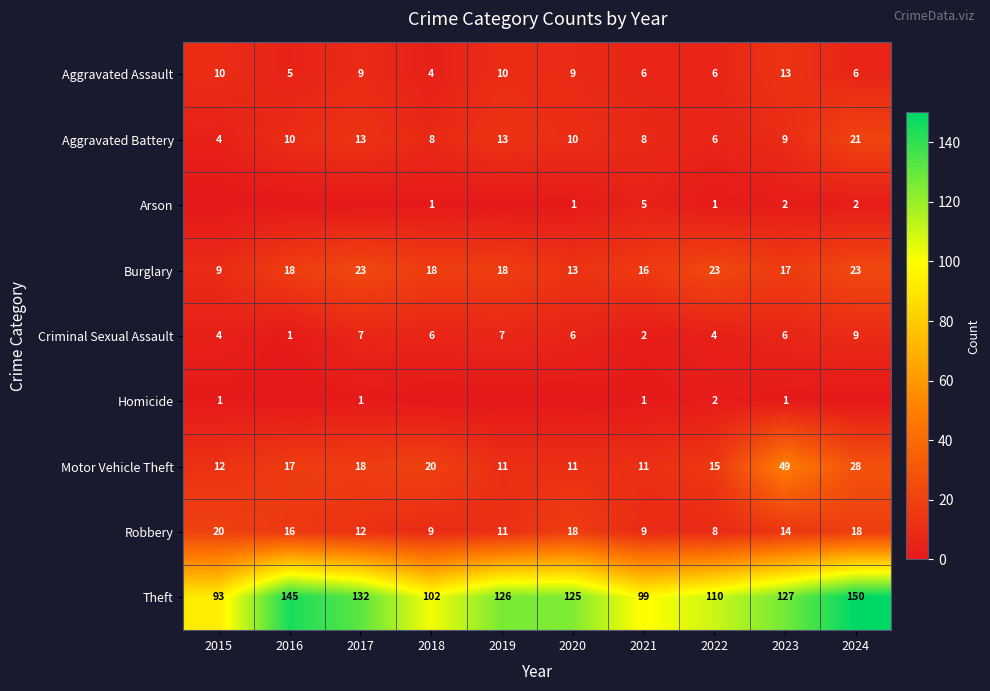

At which label is Motor Vehicle Theft closest to 30?

2024